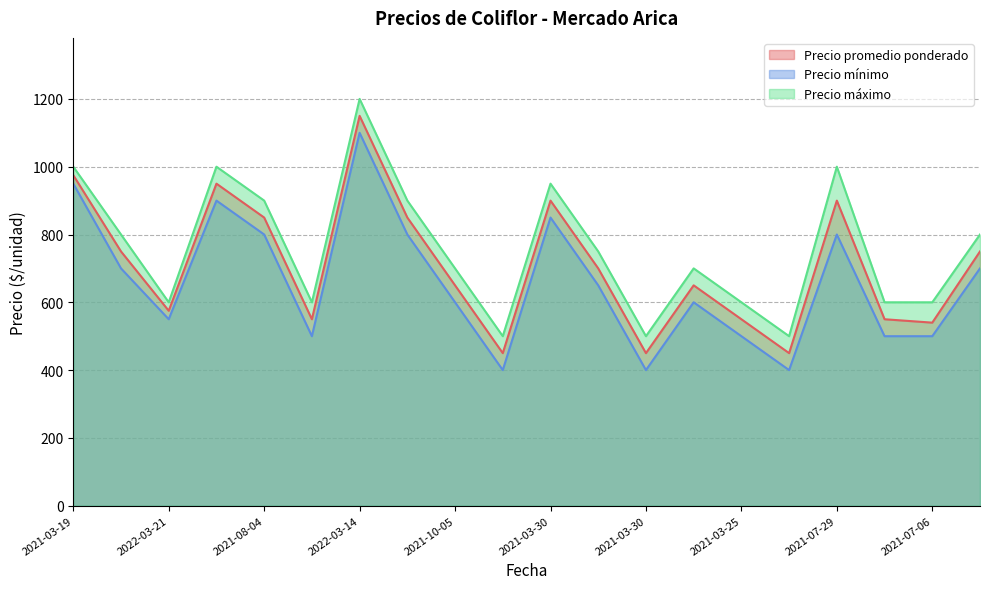

Does the chart have visible grid lines?

Yes